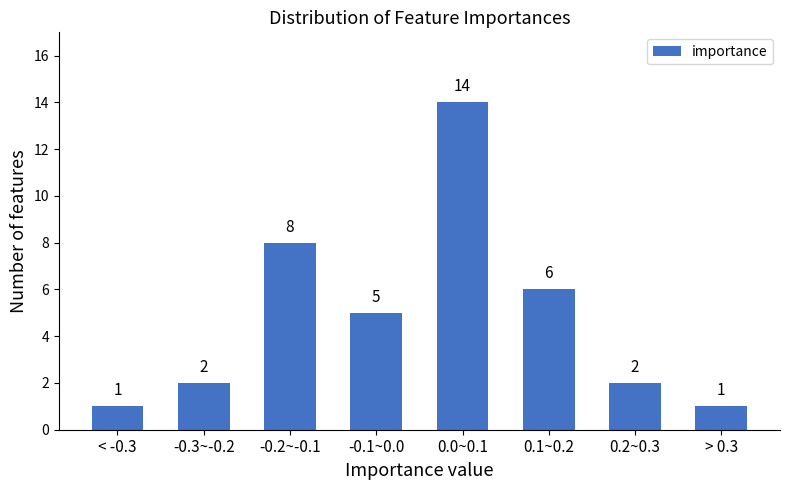

Reading left to right, list all the values displayed in this chart.

< -0.3=1	-0.3~-0.2=2	-0.2~-0.1=8	-0.1~0.0=5	0.0~0.1=14	0.1~0.2=6	0.2~0.3=2	> 0.3=1